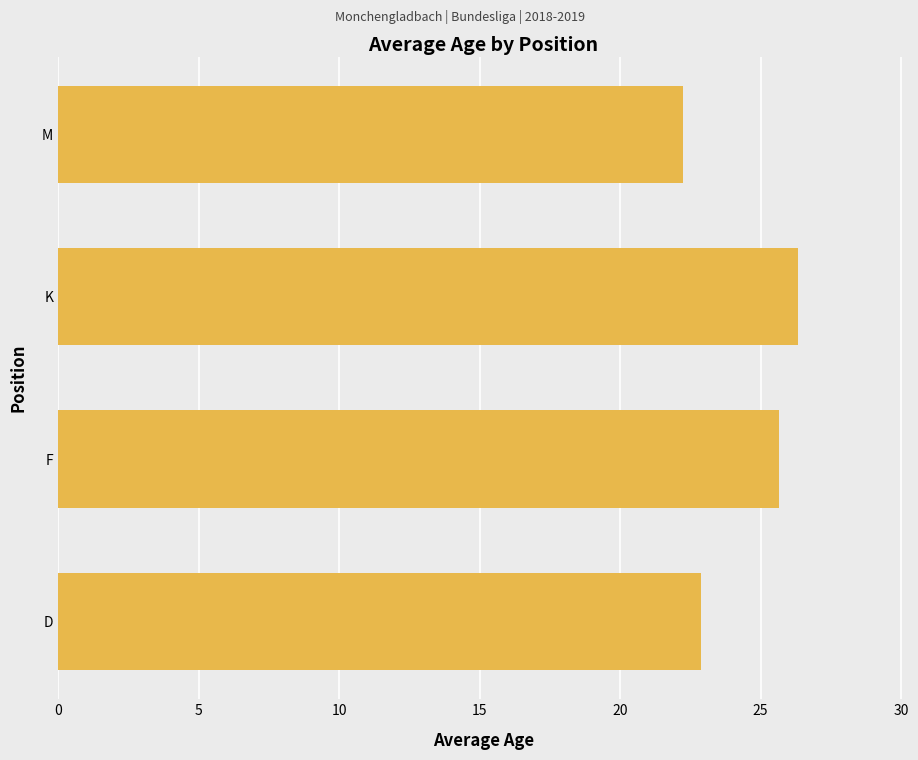

What is the maximum value shown in the chart?

26.3